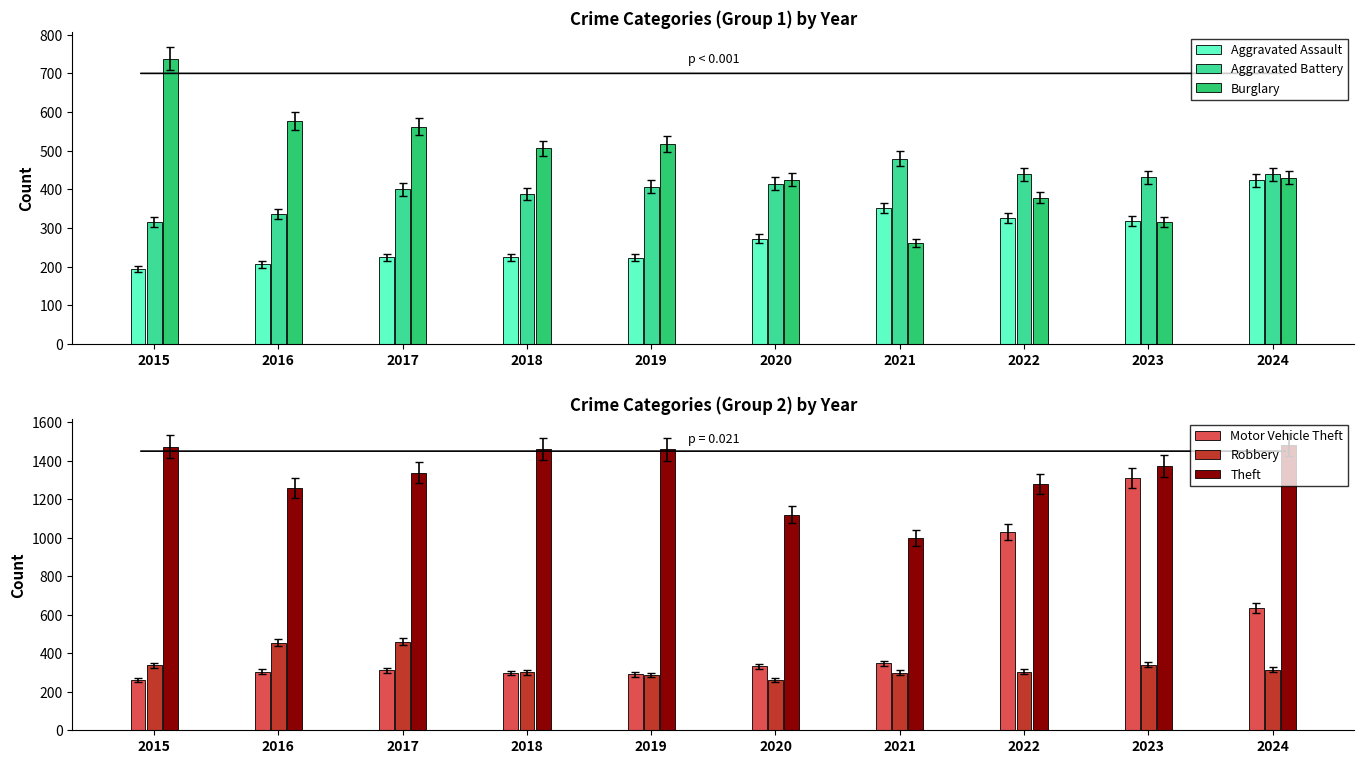

What is the lowest value of the Aggravated Battery series?

316